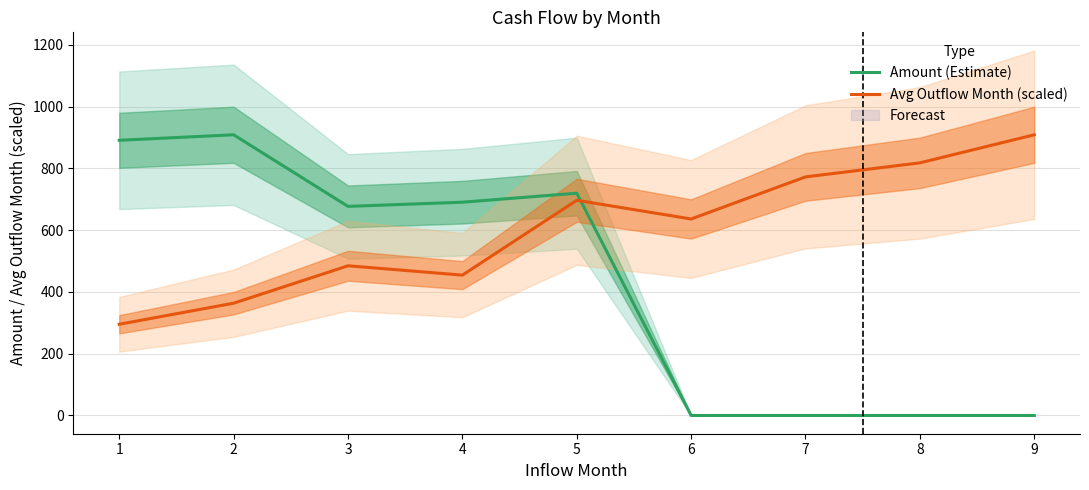

True or false: Amount (Estimate) has more than 0 interior local peaks.

True